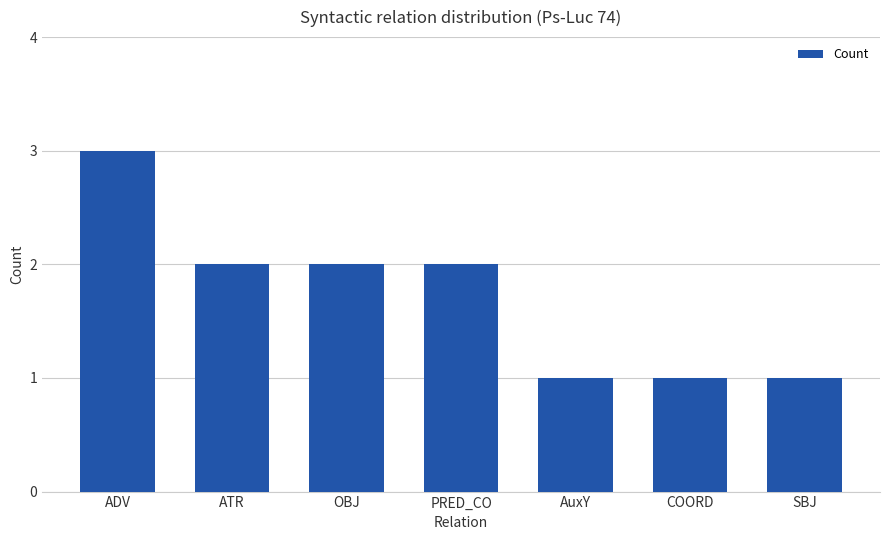

At which category does the chart reach its peak across all series?

ADV